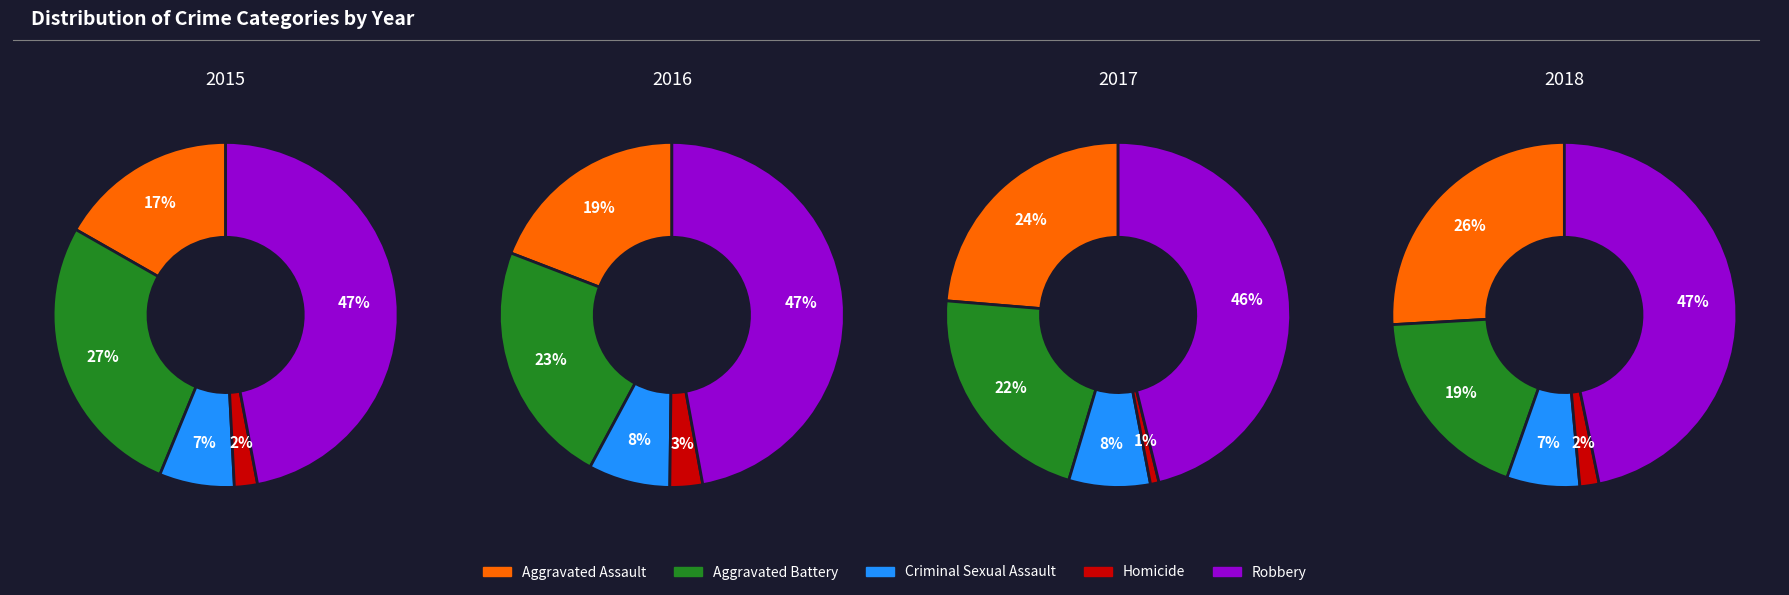

What is the largest slice in the pie chart?

Robbery